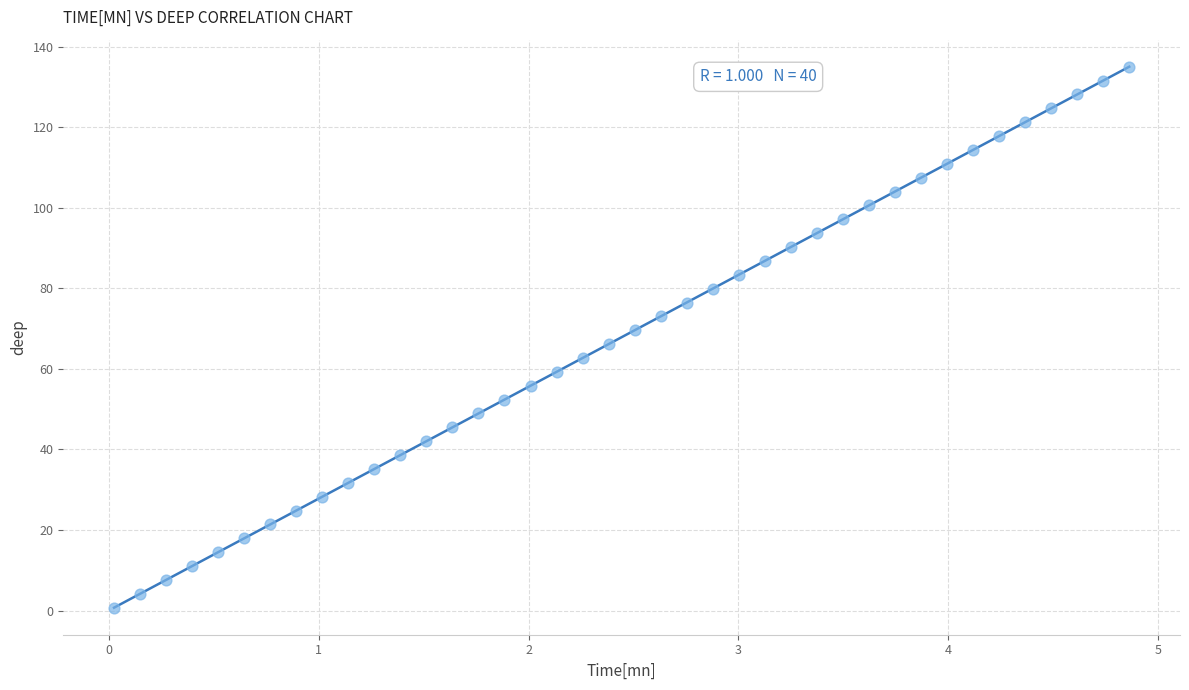

Count the number of points in this scatter plot.

40